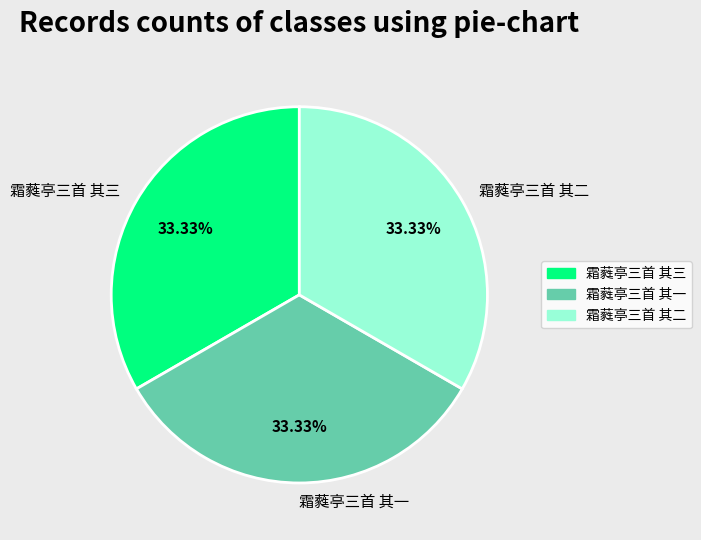

Count the number of slices in the pie.

3